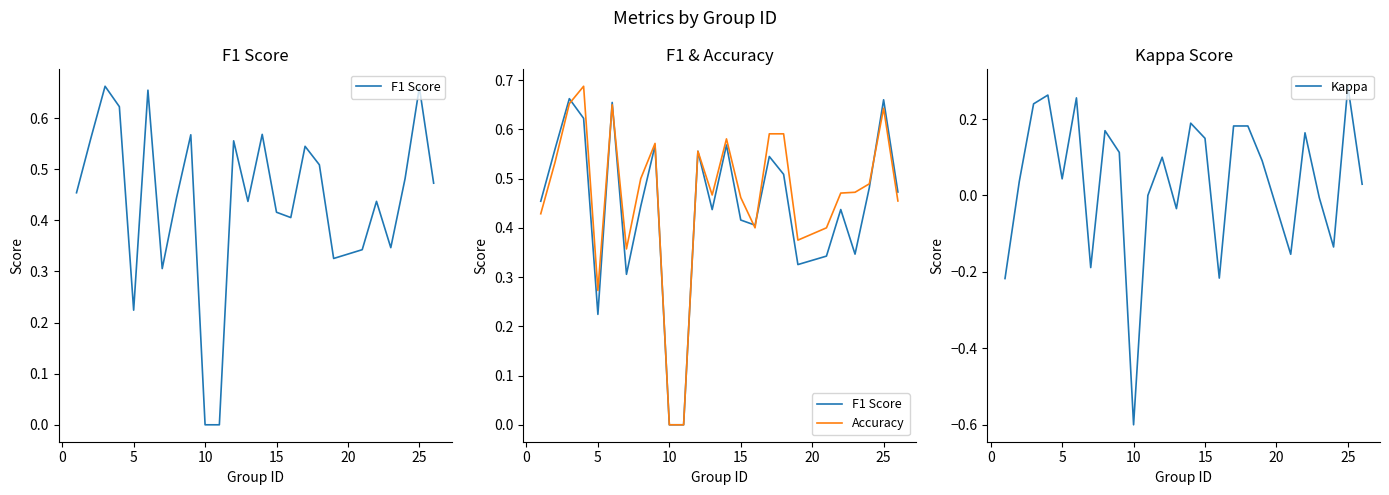

What is the maximum value shown in the chart?

0.7